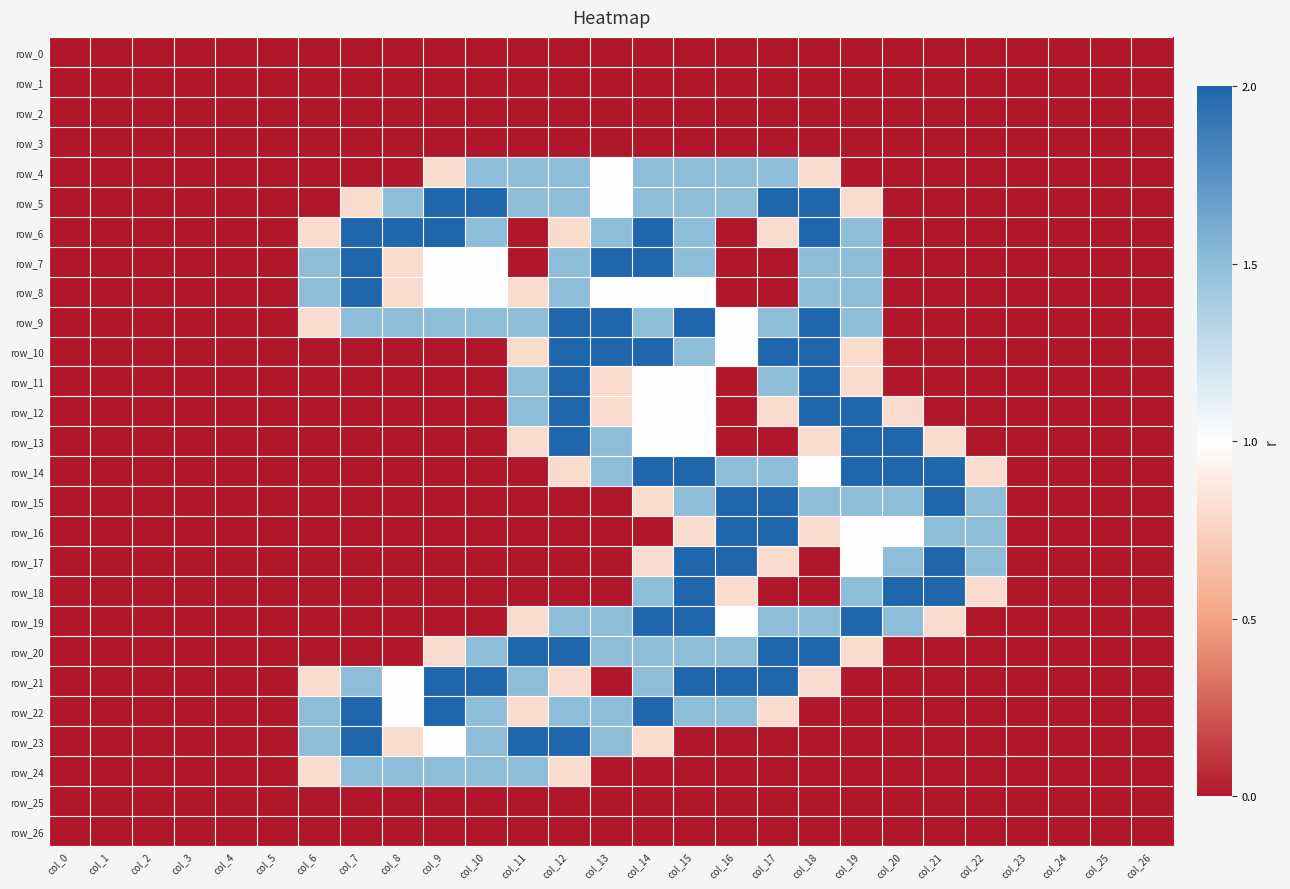

The value of row_17 at col_5 is 0.0. True or false?

True